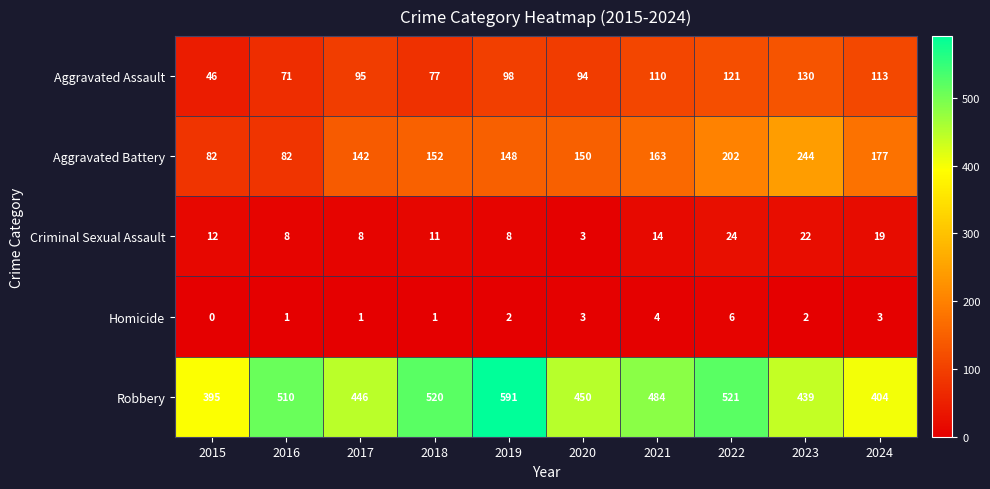

What is the maximum value shown in the chart?

591